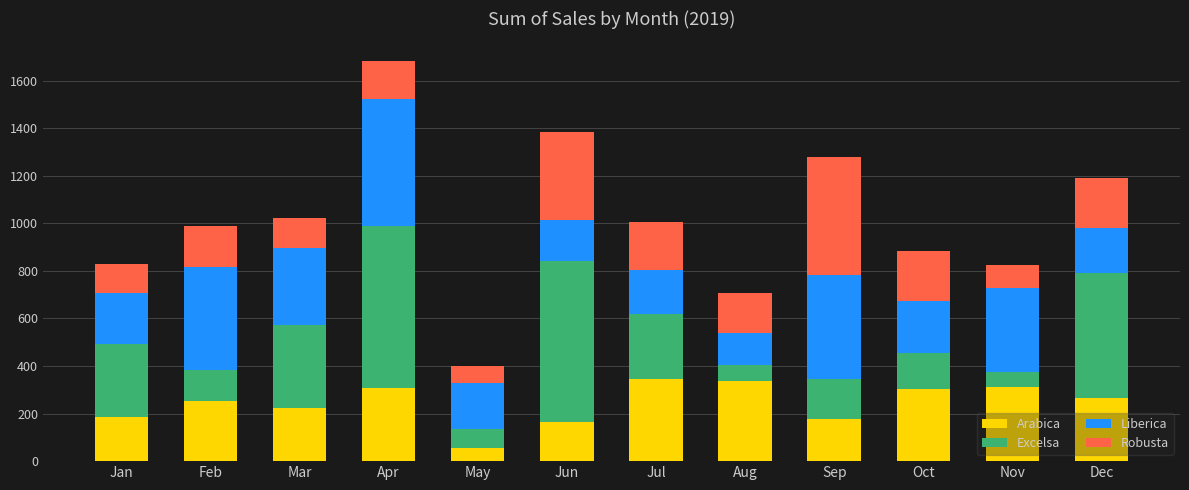

What is the total value across all series at Oct?

885.0